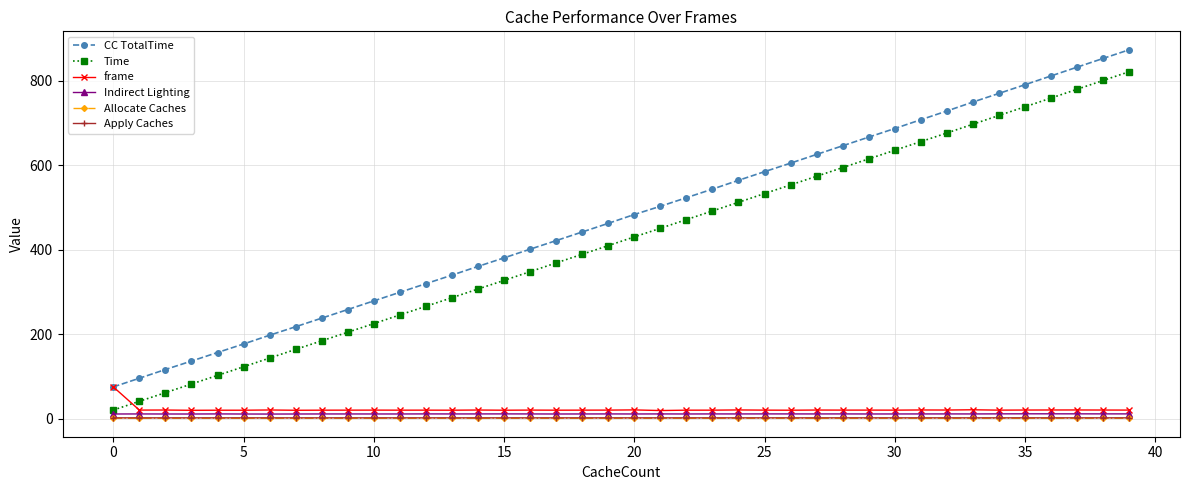

Which series has the largest total across all categories?

CC TotalTime